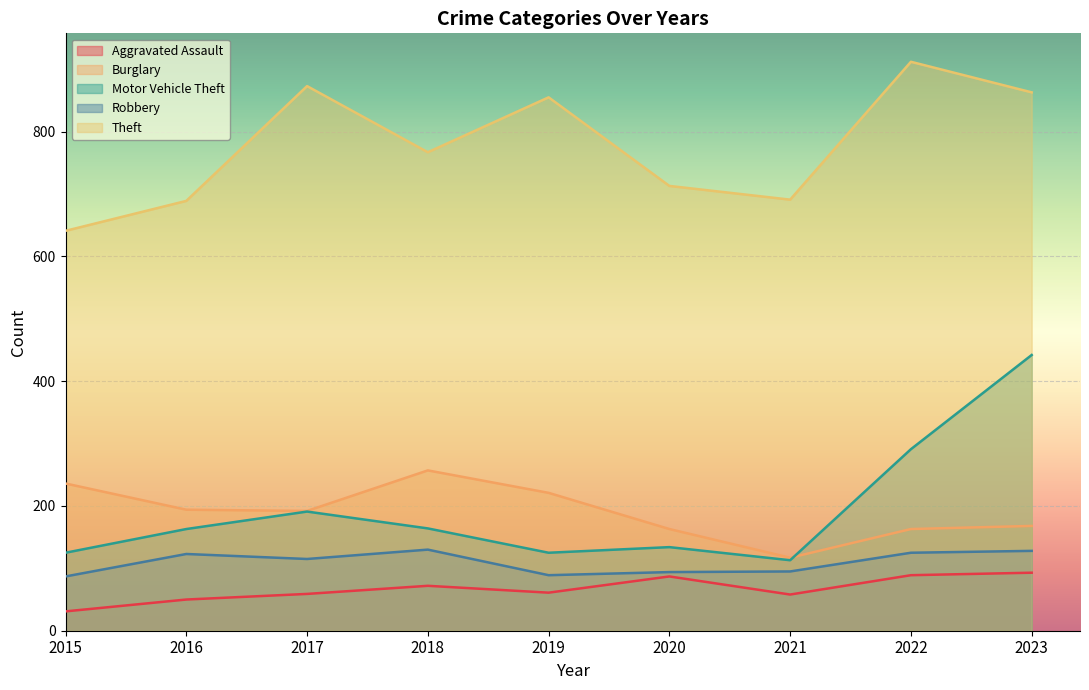

What is the difference between the Motor Vehicle Theft values at 2023 and 2015?

317